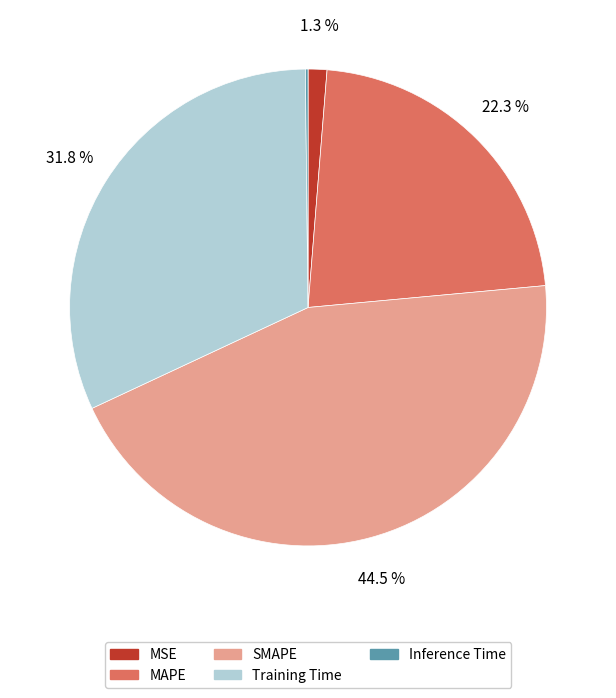

To the nearest percent, what is the average slice percentage?

20%